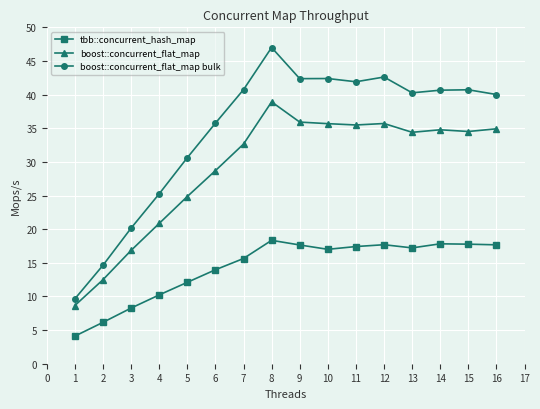

The value of tbb::concurrent_hash_map at 12 is 17.7. True or false?

True